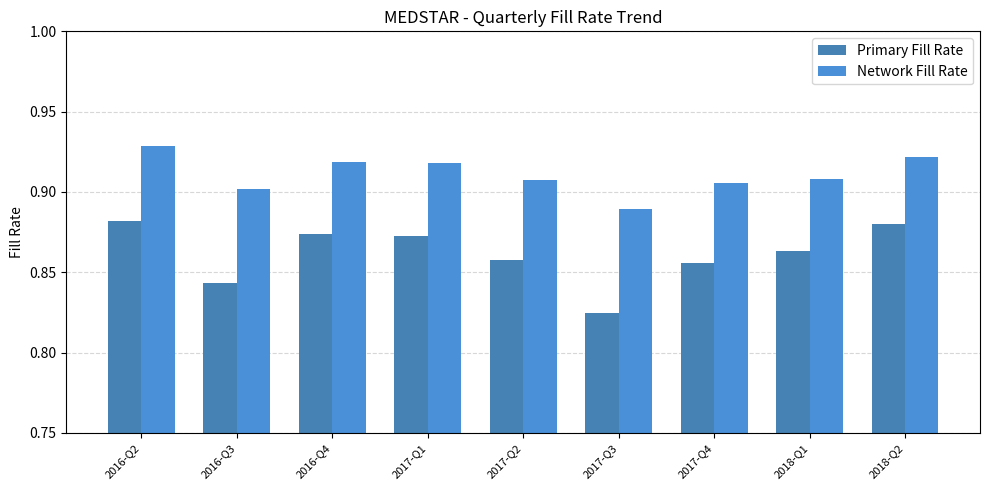

What is the minimum value for Primary Fill Rate?

0.8